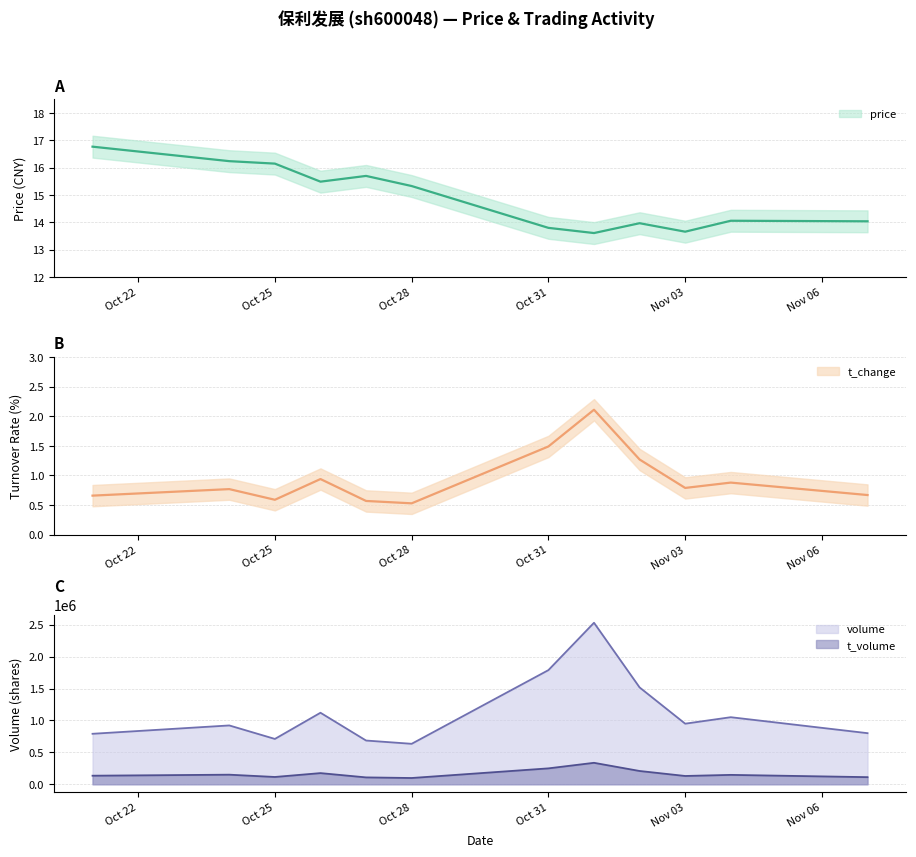

What are all the series names shown in the legend?

price, volume, t_volume, t_change